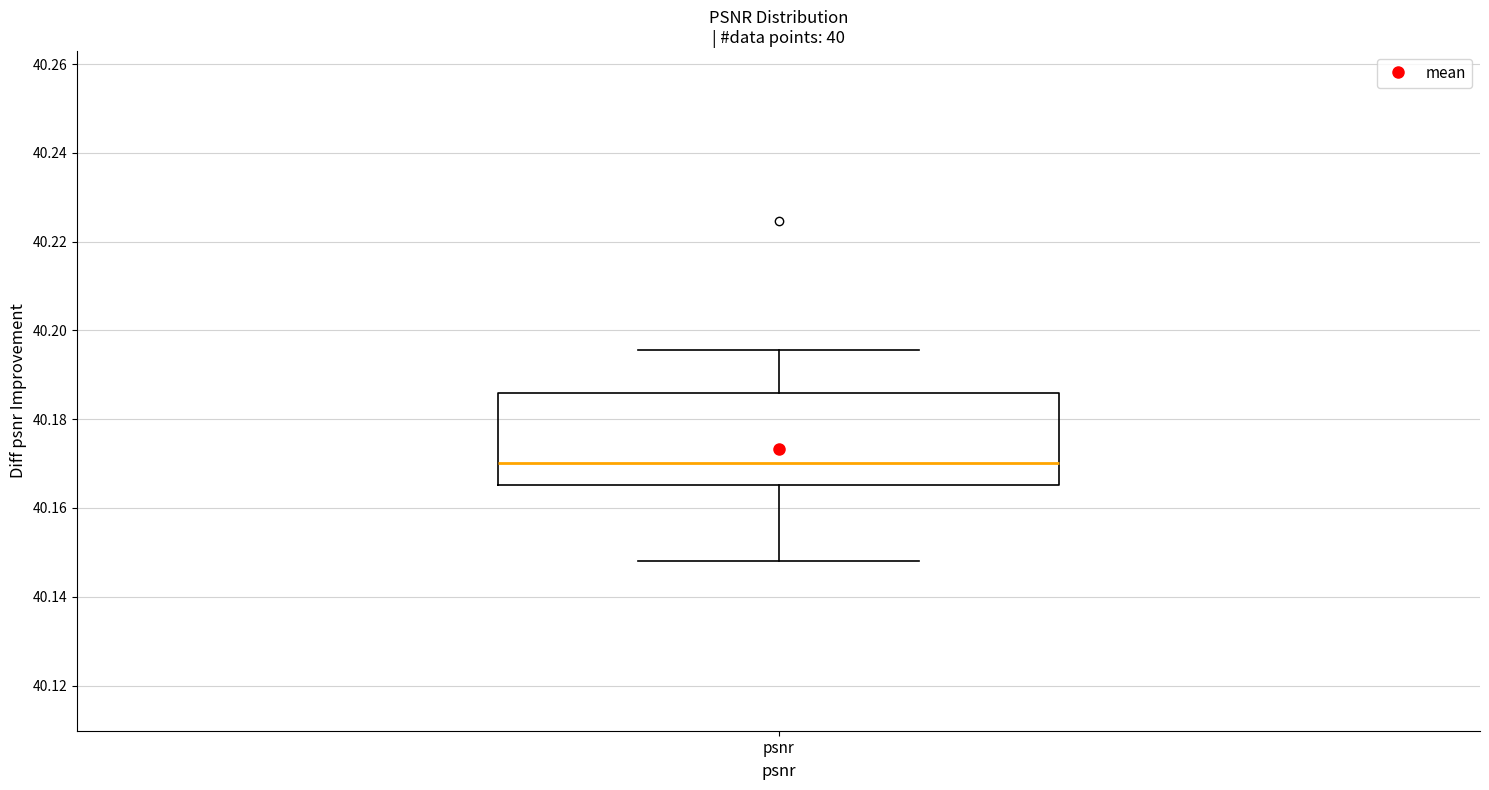

Transcribe this box plot: give where the median line is, the range the box spans, and where the two whiskers end, as read against the y-axis. The values are not printed on the chart, so give them approximately, as read against the axis.

median 40.170, box 40.166 to 40.186, whiskers 40.148 to 40.196